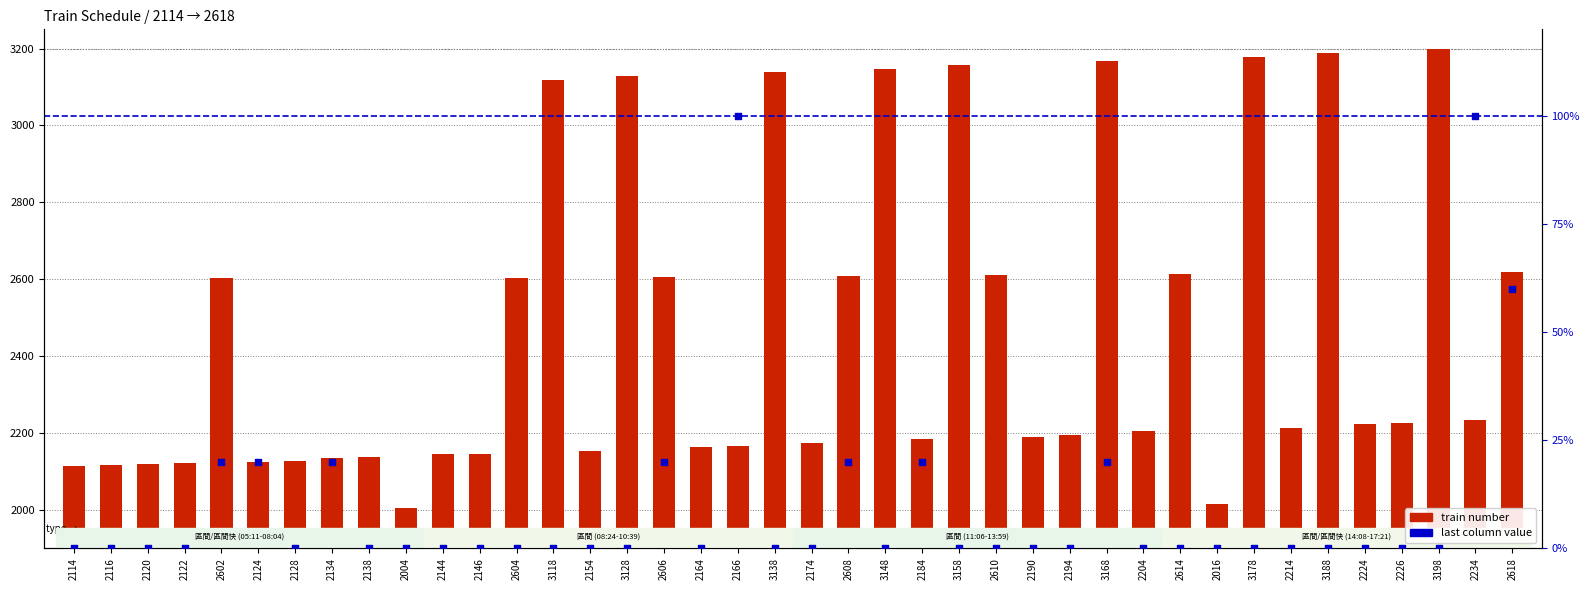

Is the value of last column value at 2610 greater than the value of train number at 2608?

No